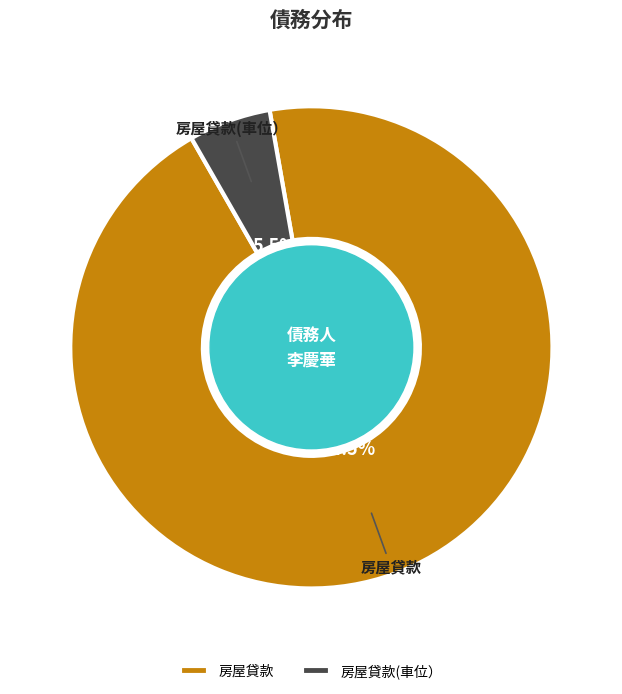

Does any single category account for the majority?

Yes